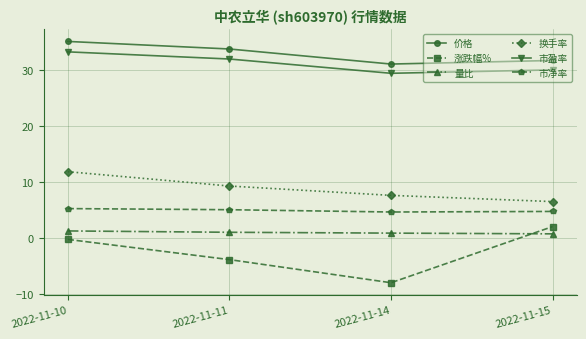

What is the greatest value displayed?

35.1